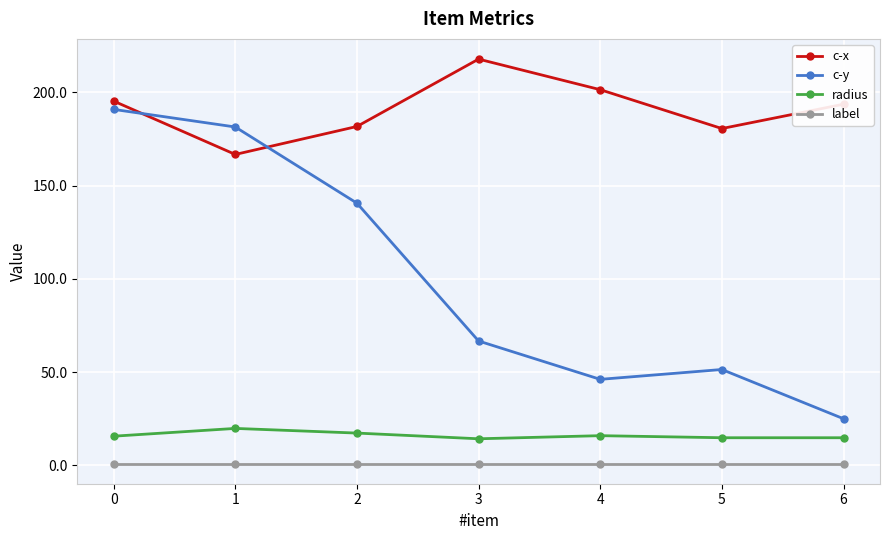

What is the maximum value shown in the chart?

217.8